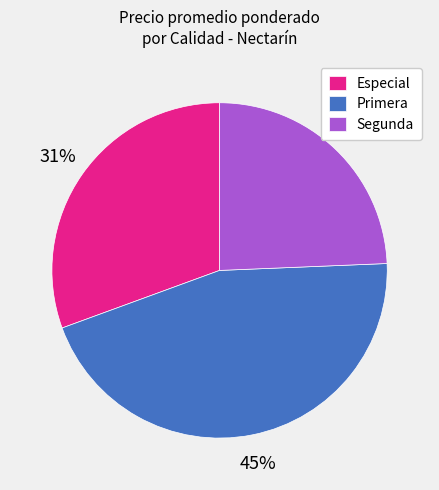

Do Primera and Especial together represent more than half of the pie?

Yes